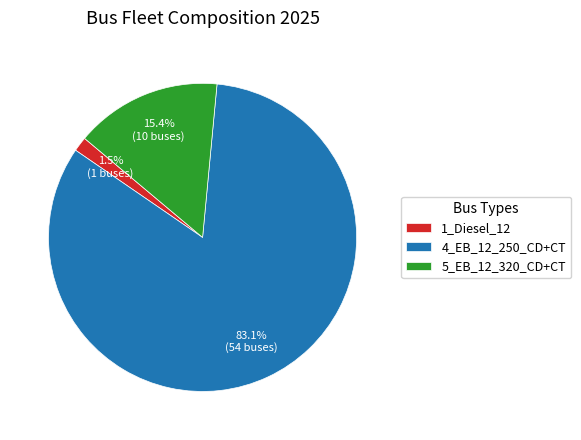

What is the majority slice?

4_EB_12_250_CD+CT